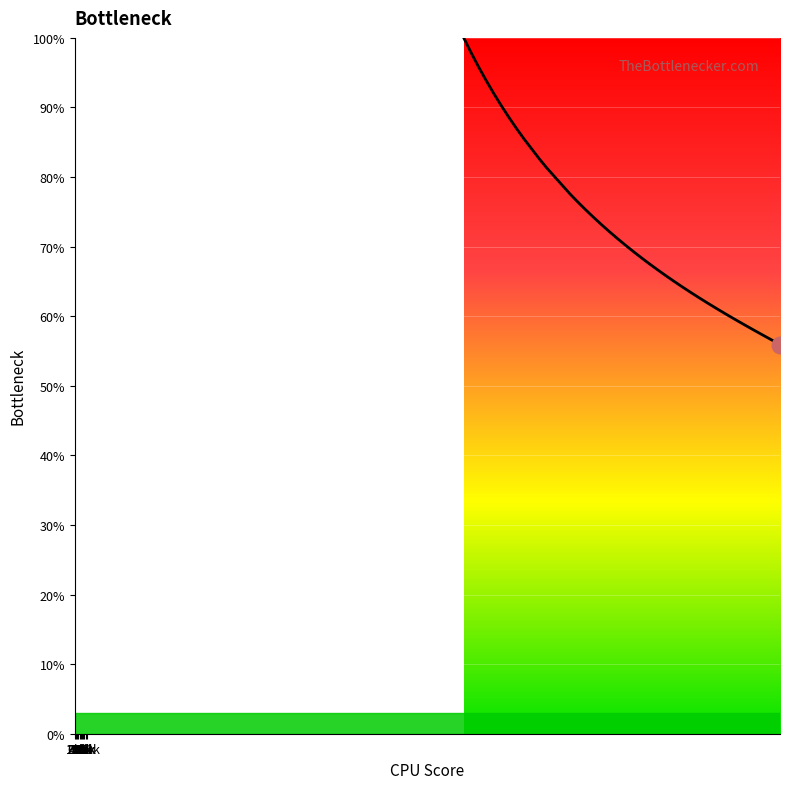

What is the smallest value displayed?

55.9